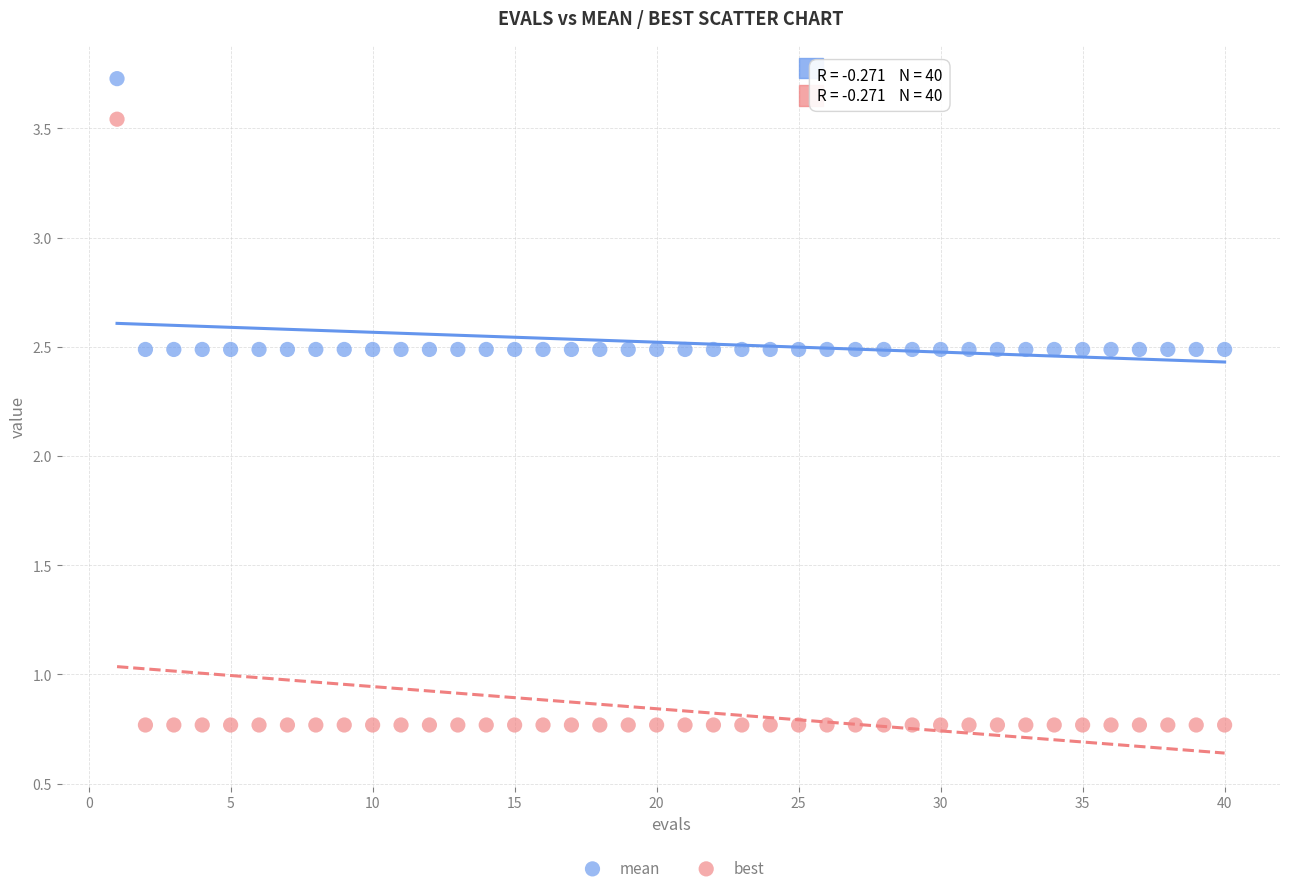

Which series contains the highest Y value?

mean